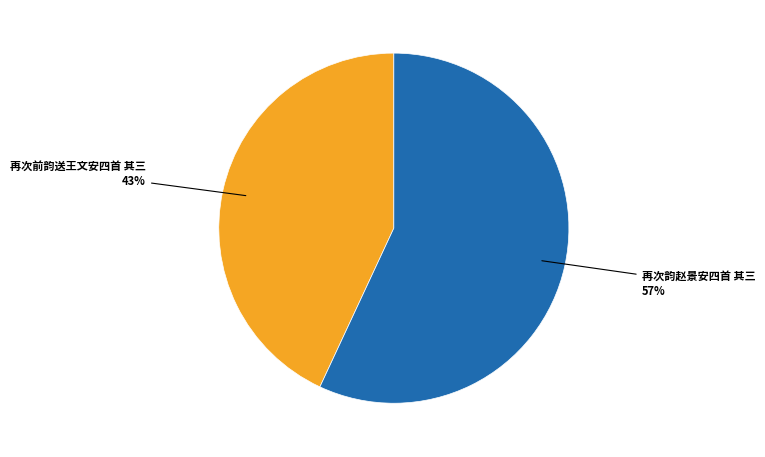

Is there a majority slice in this chart?

Yes